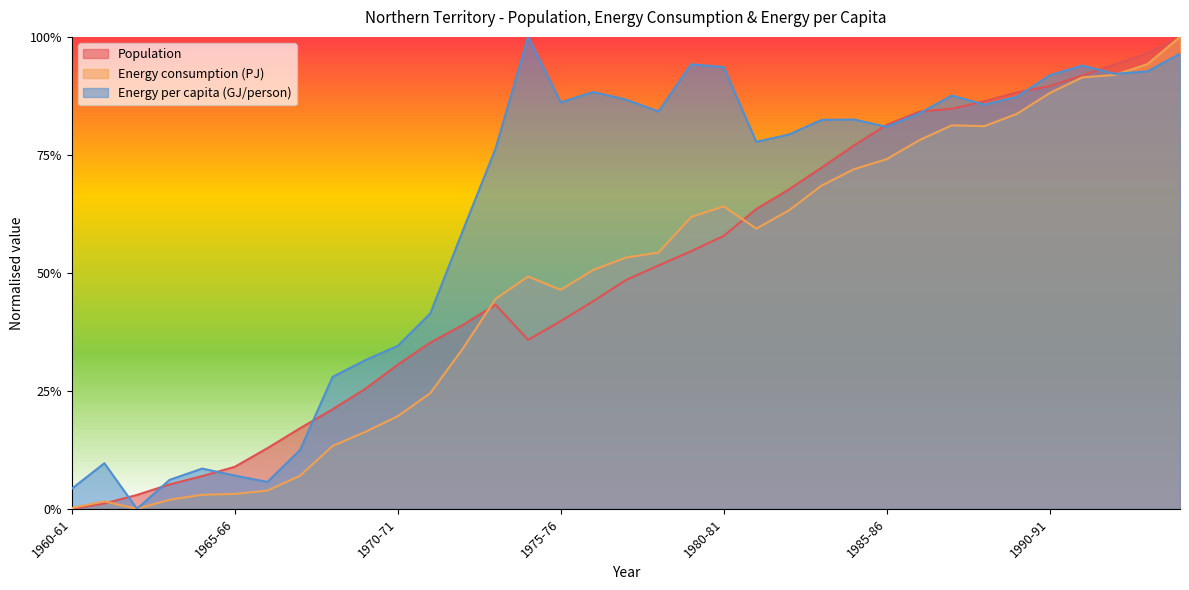

How many values in the Energy consumption (PJ) series exceed 0?

34